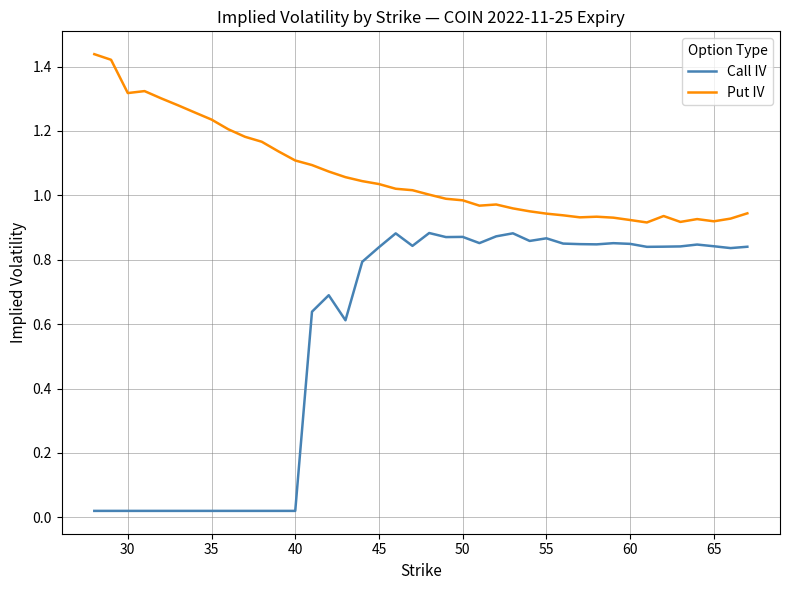

True or false: Put IV and Call IV cross at least once.

False